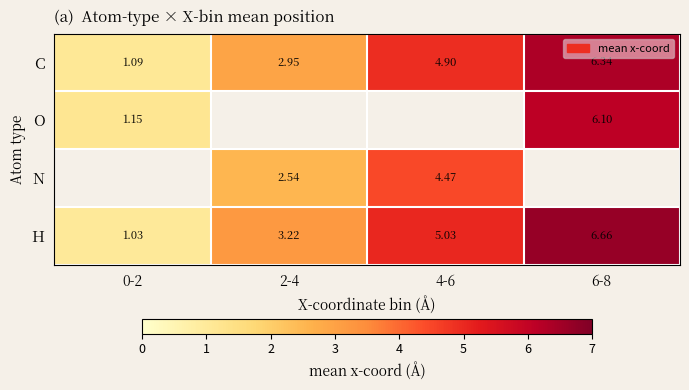

What is the average value of the C series?

3.8